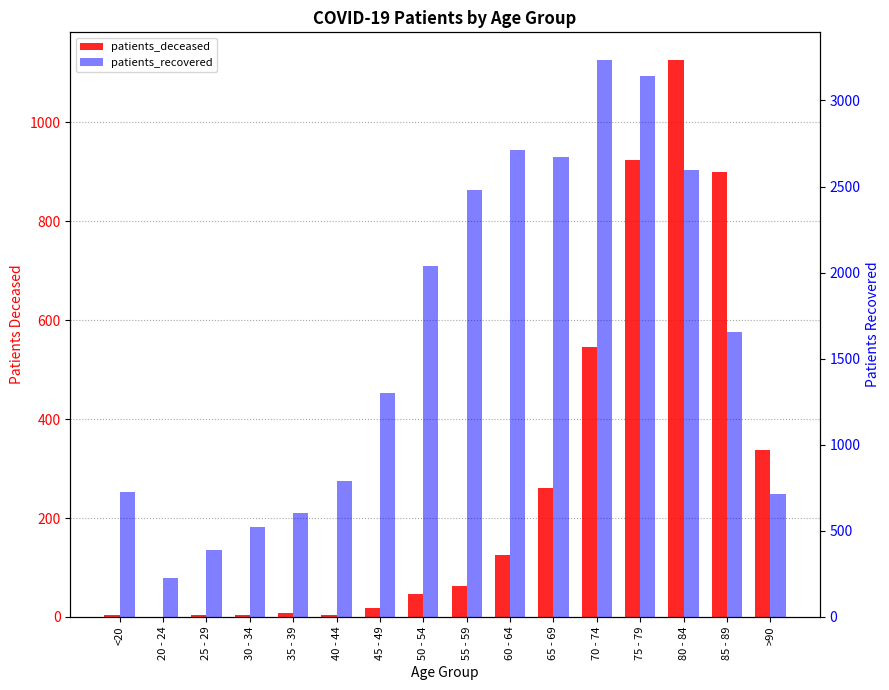

What is the sum of all patients_deceased values?

4369